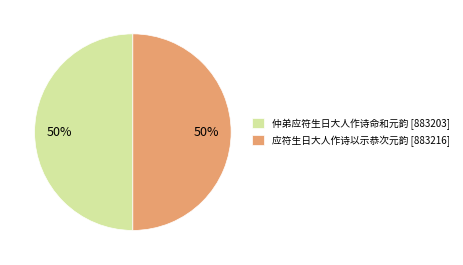

To the nearest percent, what percentage of the pie is 应符生日大人作诗以示恭次元韵 [883216]?

50%